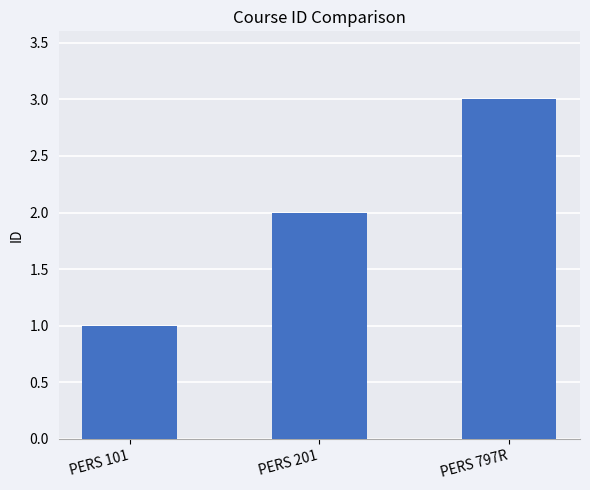

Does the chart contain any negative values?

No